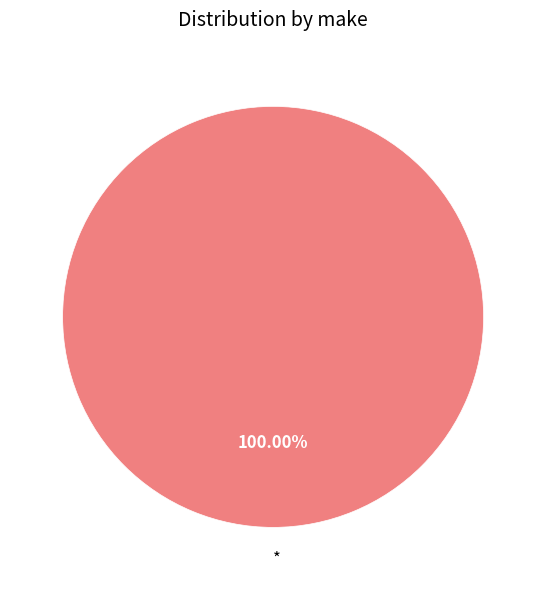

Count the number of slices in the pie.

1